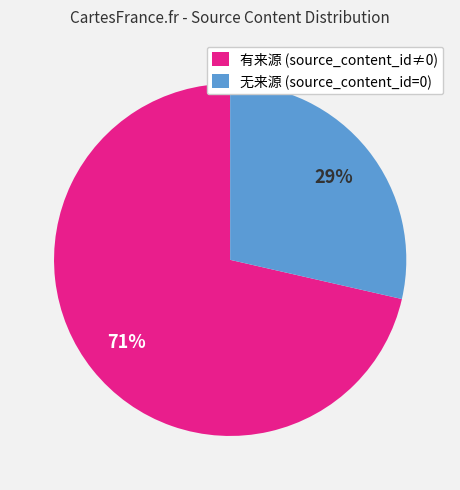

What is the largest slice in the pie chart?

有来源 (source_content_id≠0)